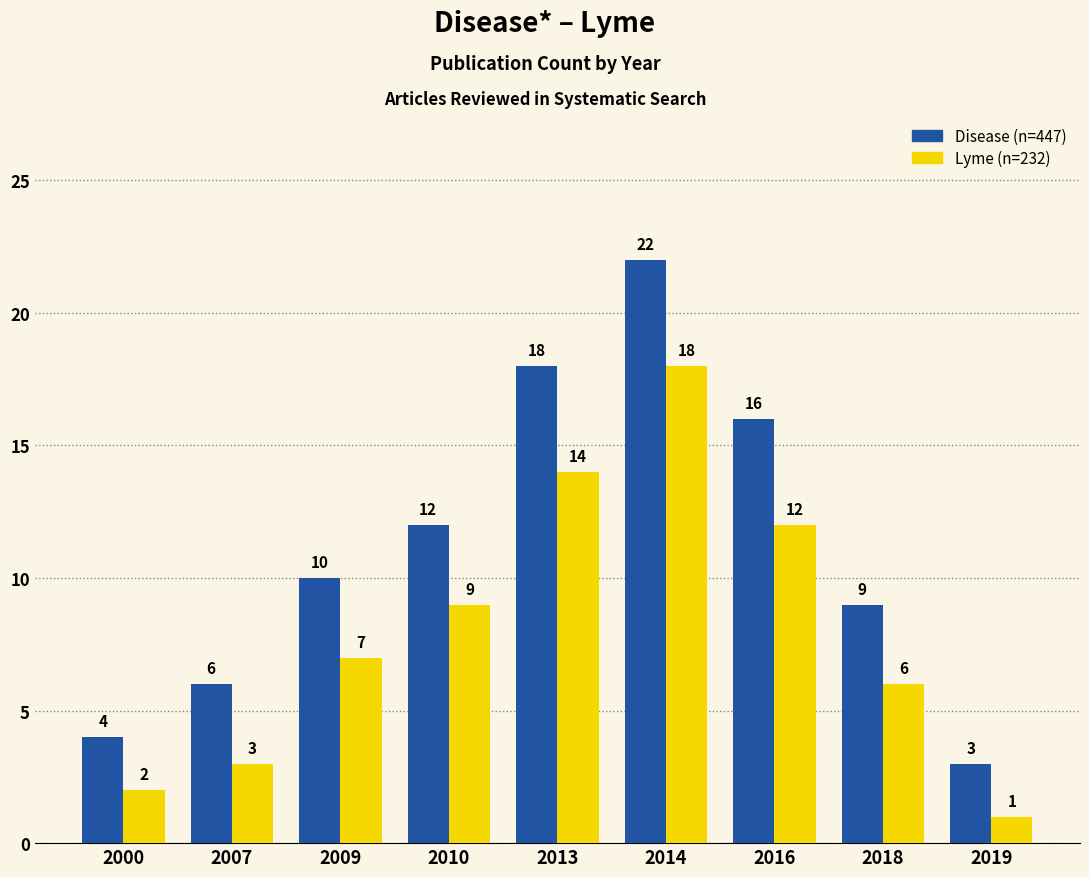

Is the value of Disease (n=447) at 2007 greater than the value of Lyme (n=232) at 2013?

No